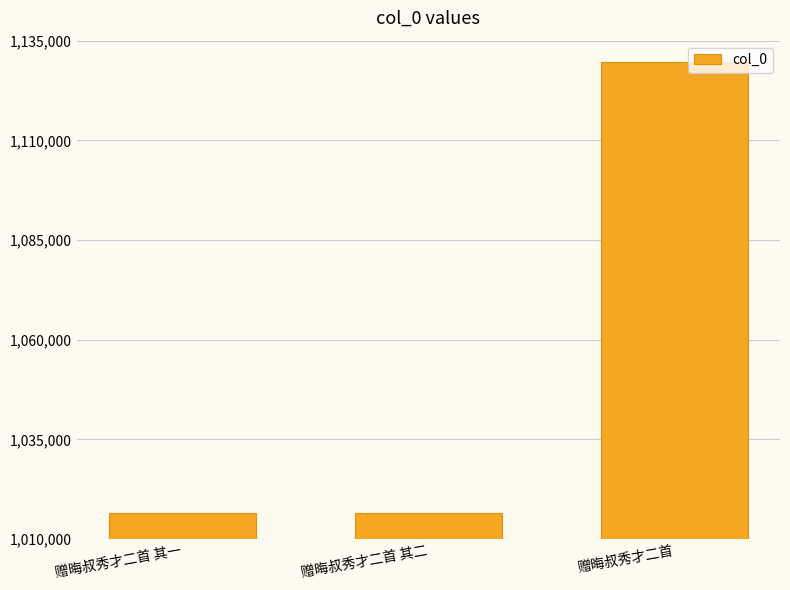

Between 赠晦叔秀才二首 其一 and 赠晦叔秀才二首, which is larger?

赠晦叔秀才二首